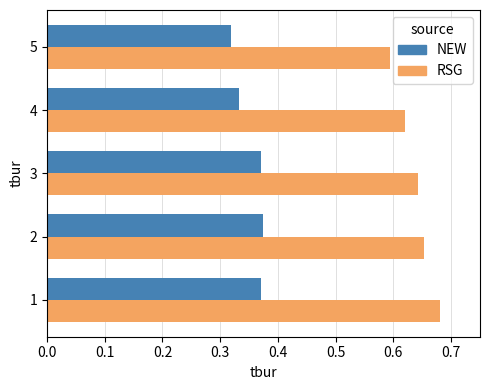

What is the total value across all series at 4?

1.0